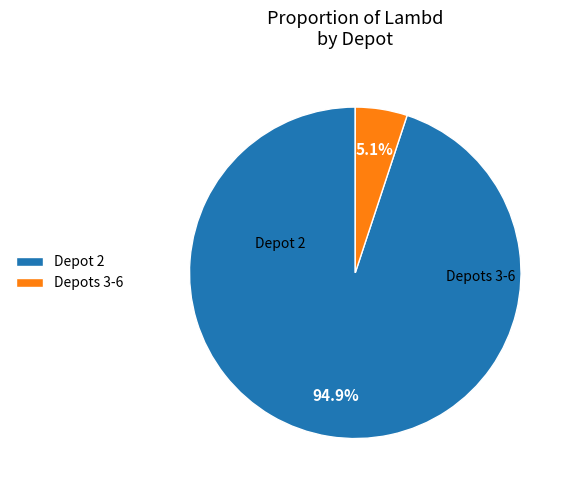

How much of the chart is everything except Depot 2?

5.1%